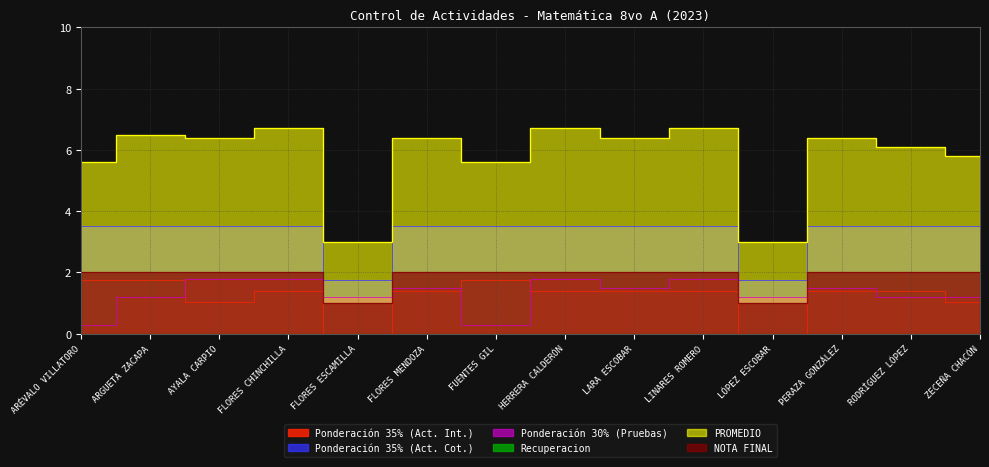

Which label corresponds to the smallest value in the chart?

FLORES ESCAMILLA